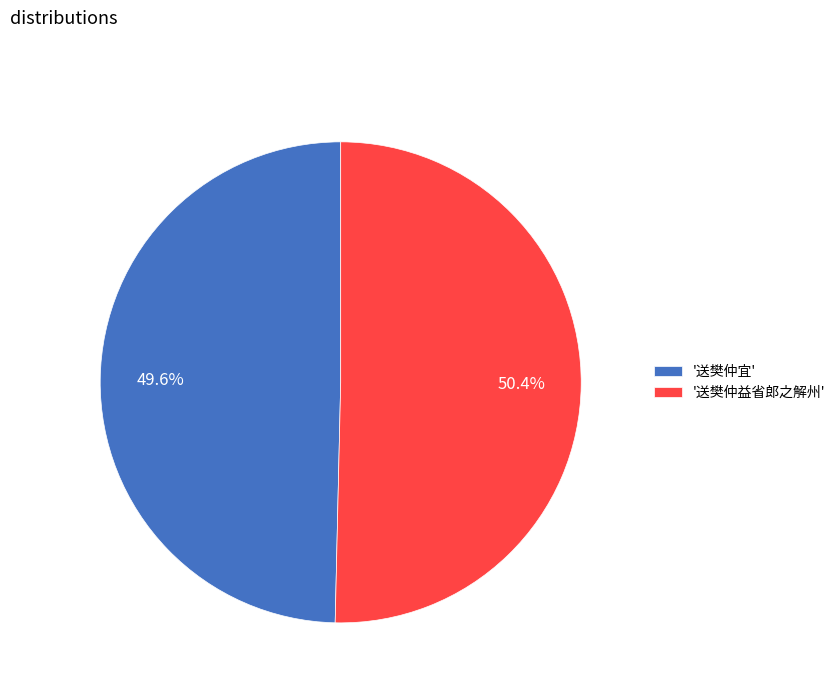

Rank the categories by value from lowest to highest.

'送樊仲宜', '送樊仲益省郎之解州'